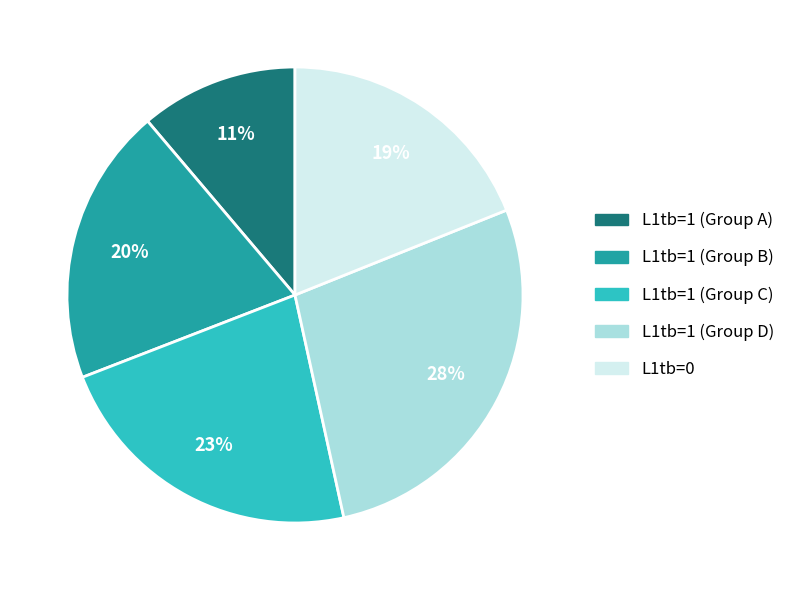

Is there any slice that represents more than half of the pie?

No